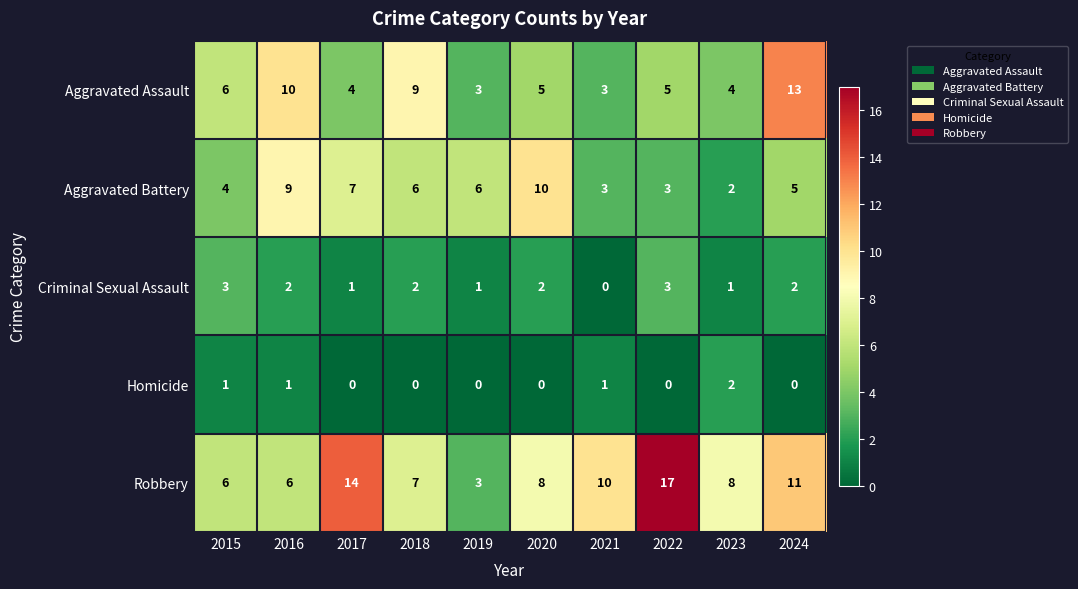

Which category has the highest value across all series?

2022